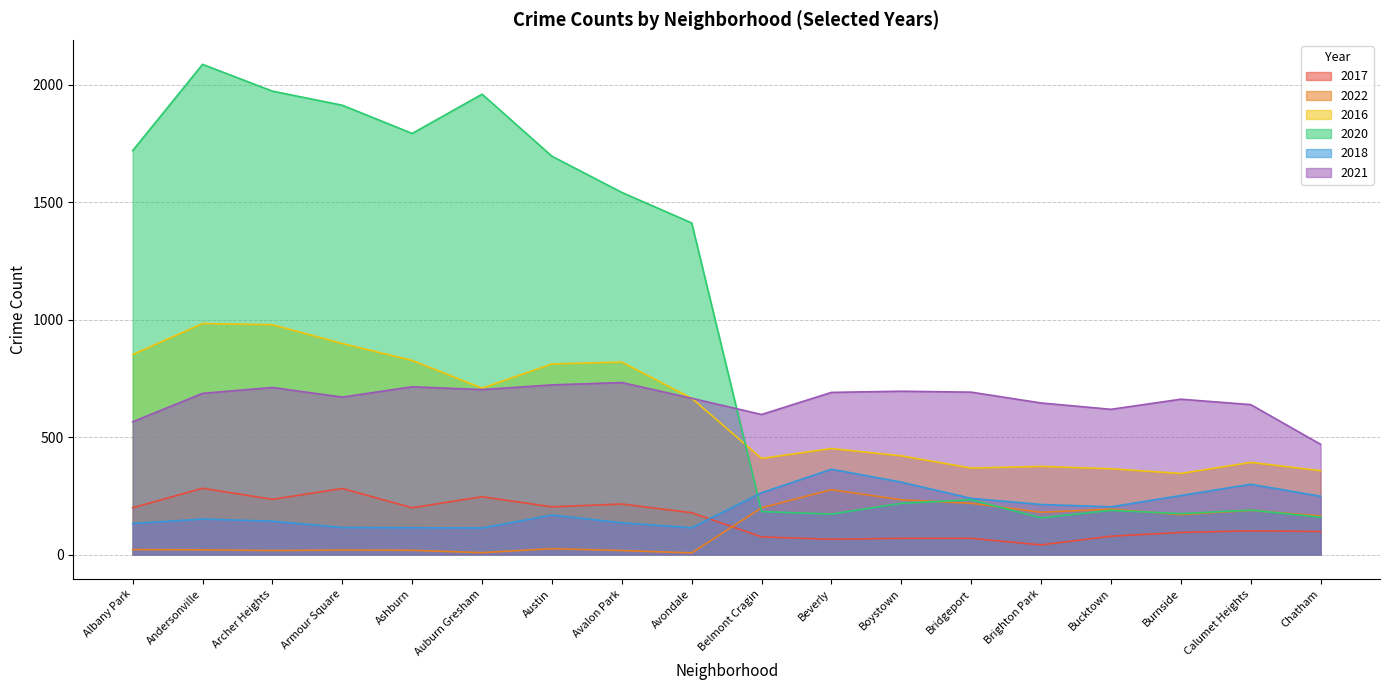

Read the 2021 value at Auburn Gresham.

702